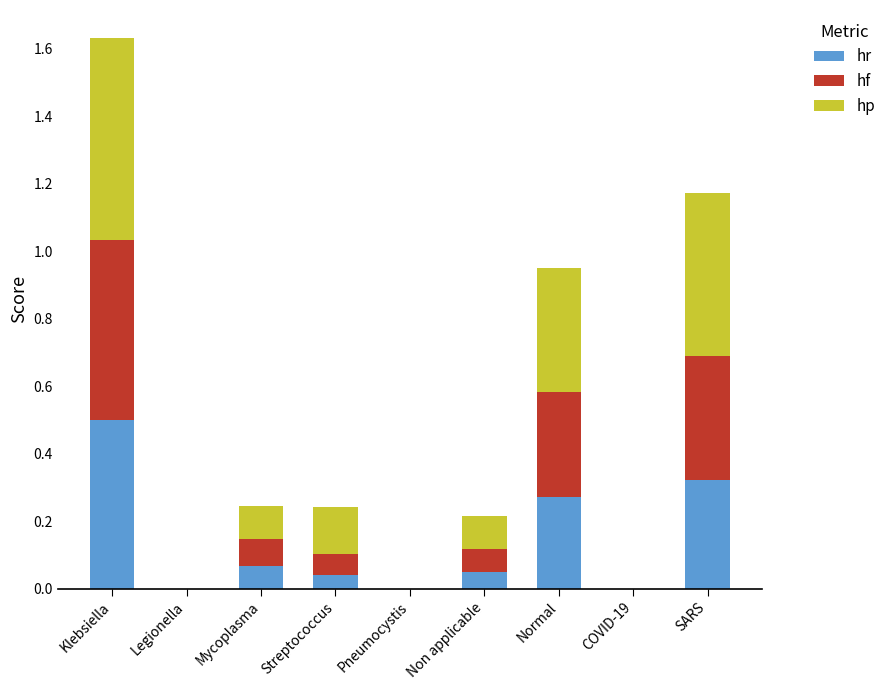

Is it true that hr equals 0.5 at SARS?

False